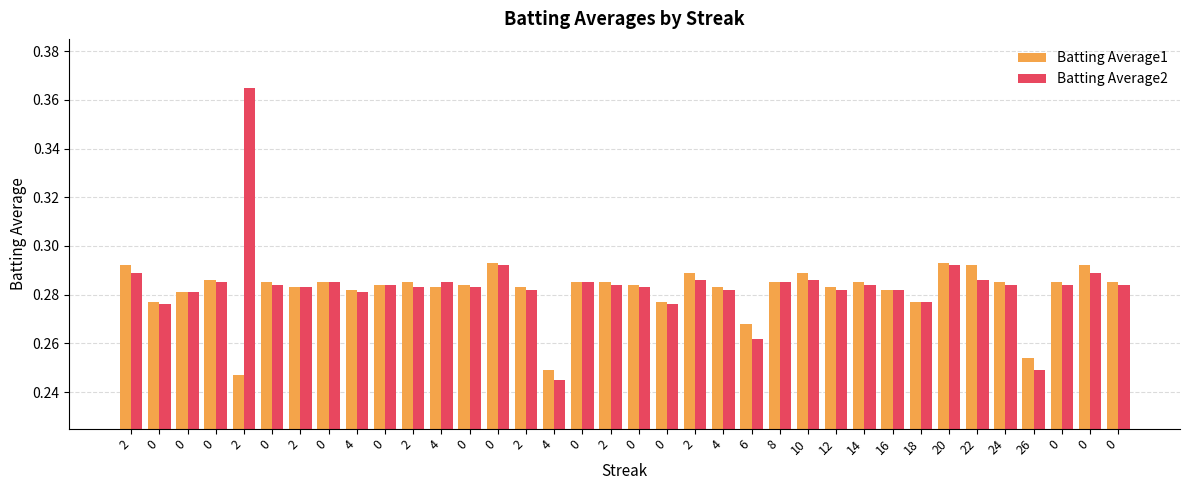

What is the difference between the maximum and second lowest values in the Batting Average2 series?

0.1